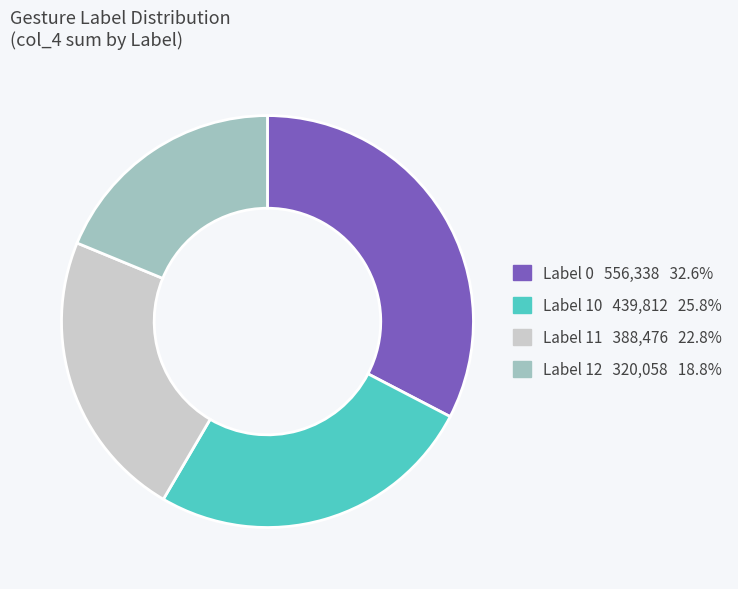

Is the sum of Label 0 and Label 11 greater than half?

Yes